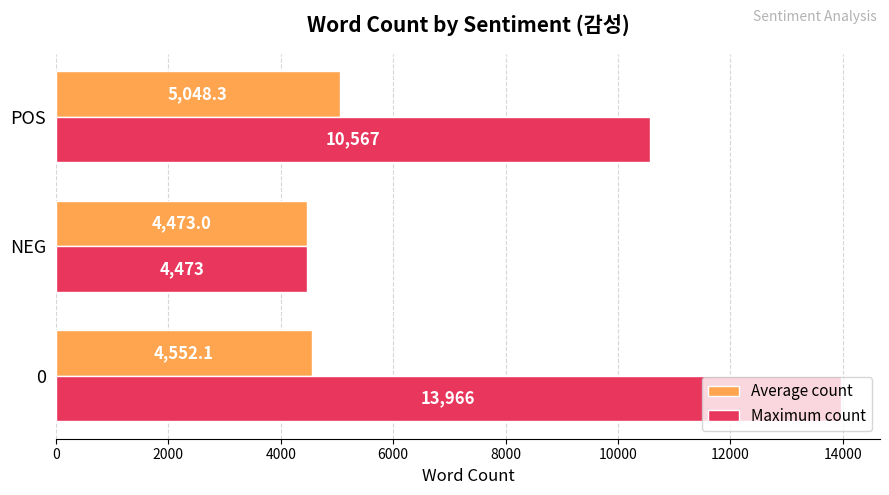

How many Maximum count values are between 4473 and 13966?

3